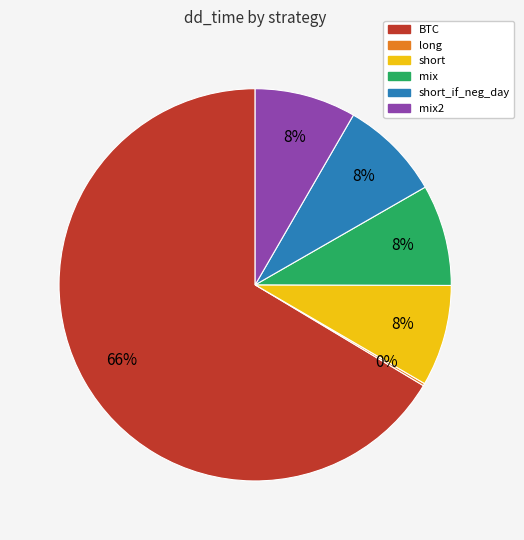

To the nearest percent, what is the average slice percentage?

17%